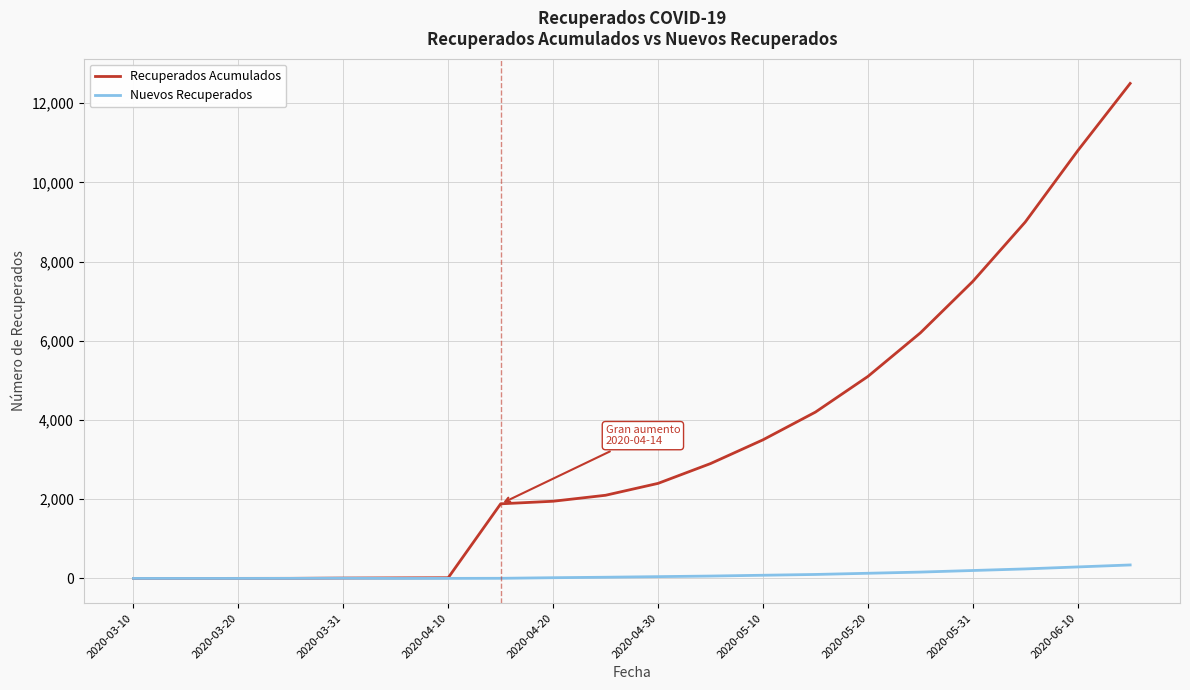

What is the difference between the maximum and second lowest values in the Recuperados Acumulados series?

12500